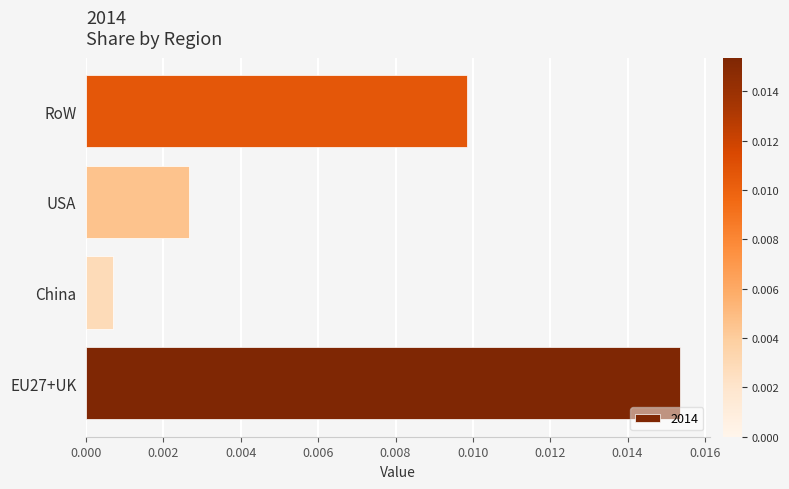

At which label is the value closest to 0?

China